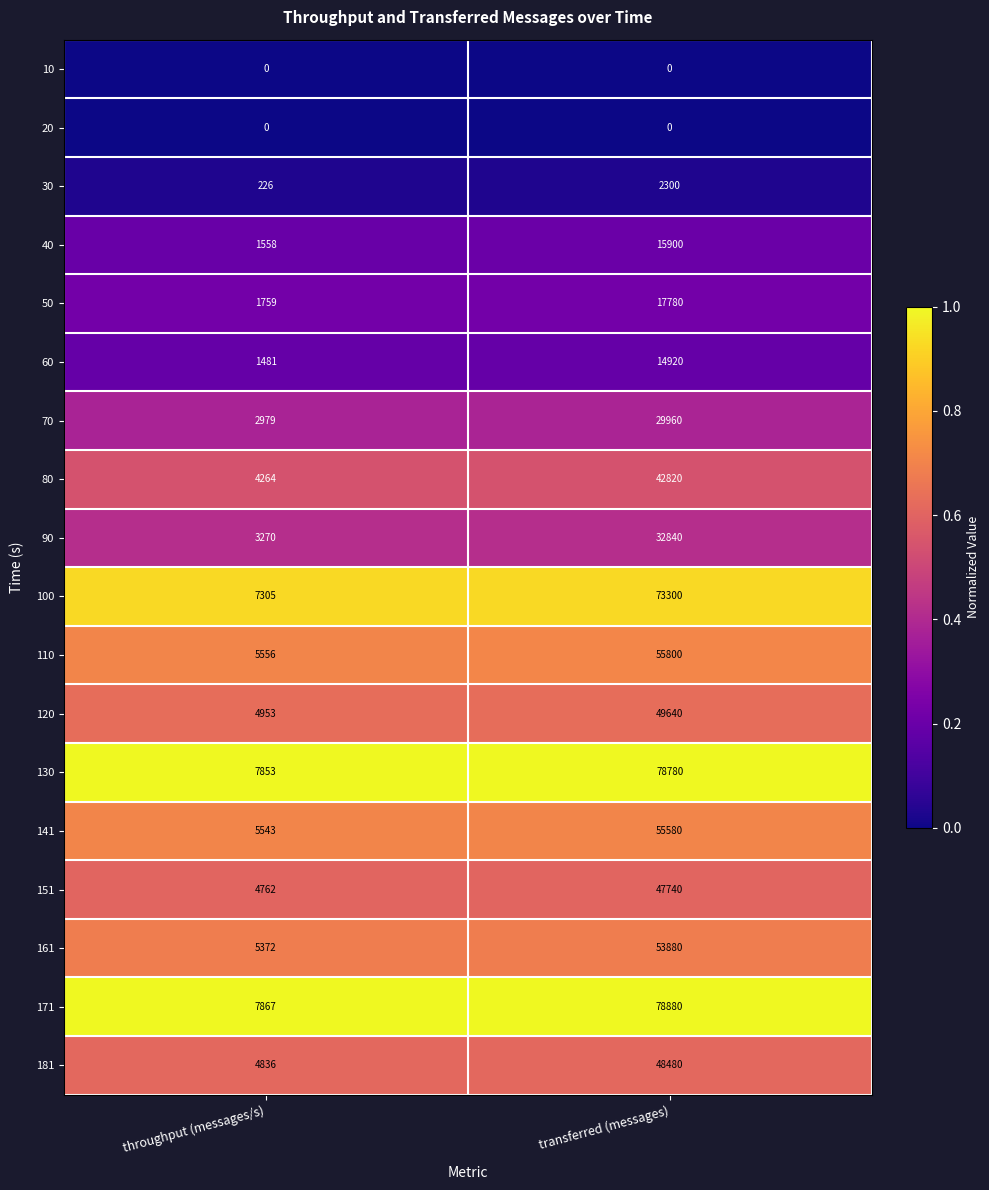

List the labels in order of 100 value, smallest first.

throughput (messages/s), transferred (messages)